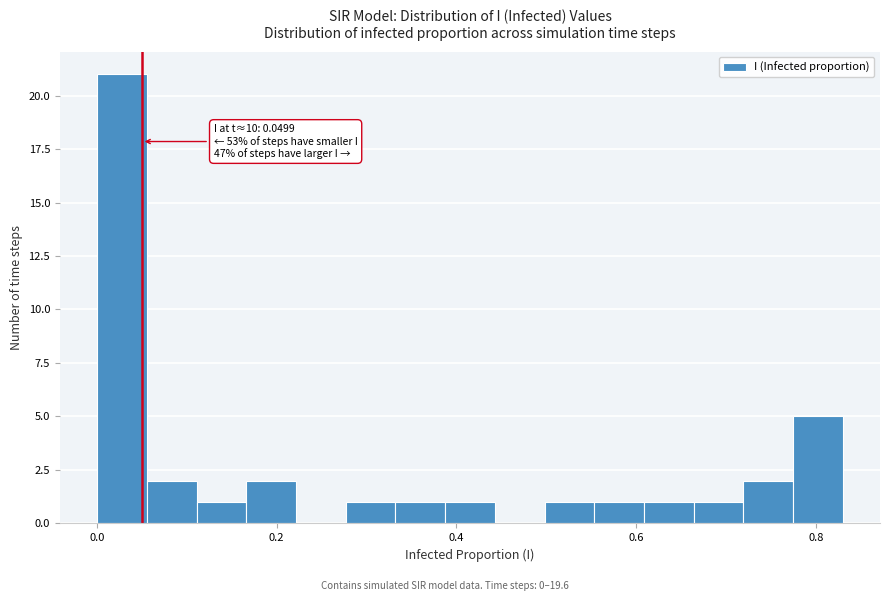

Read against the x-axis, roughly where is the centre of the tallest bar?

0.02